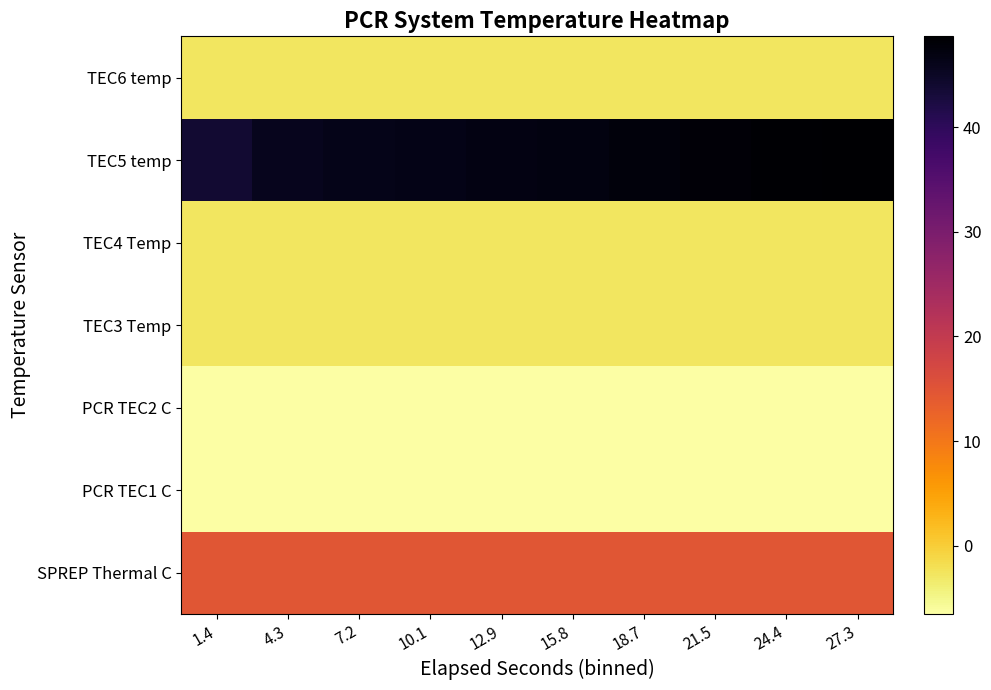

Which has a higher value, 24.4 or 10.1?

24.4